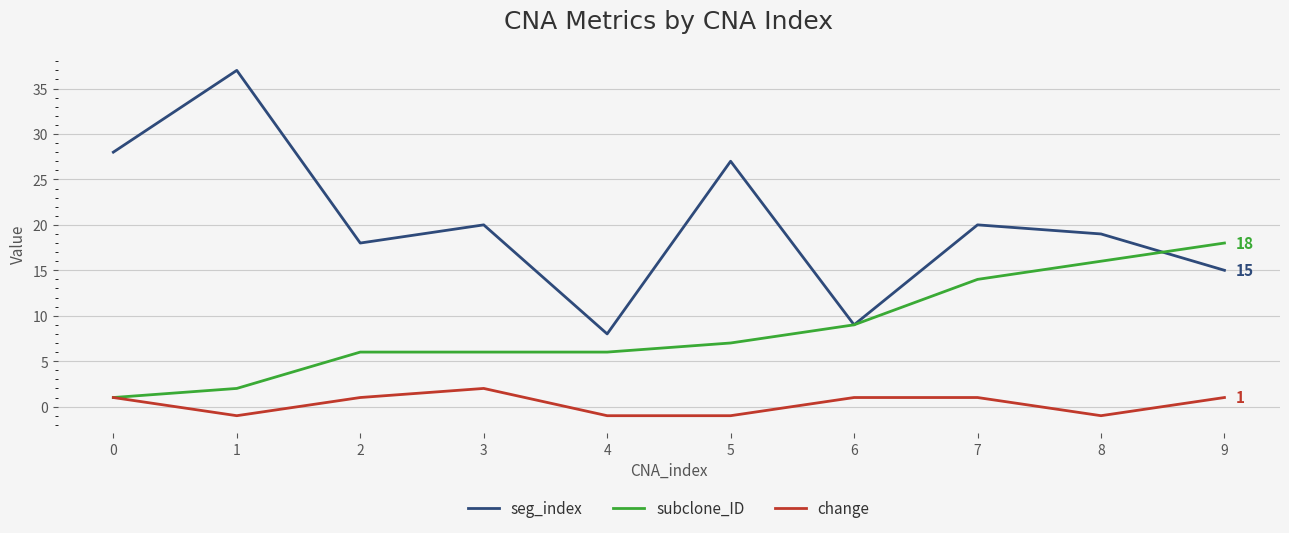

True or false: seg_index has more than 0 interior local peaks.

True